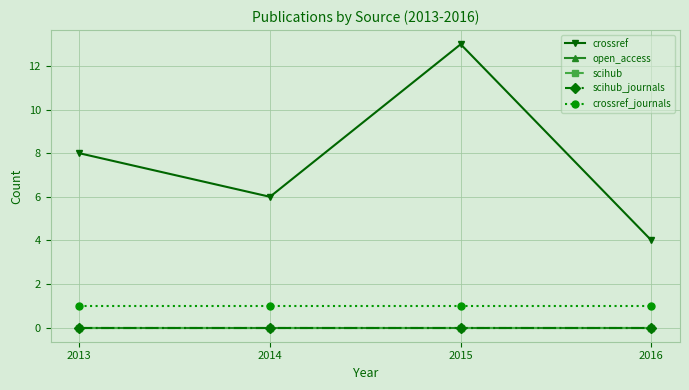

Is this an area chart (filled region under the line)?

No